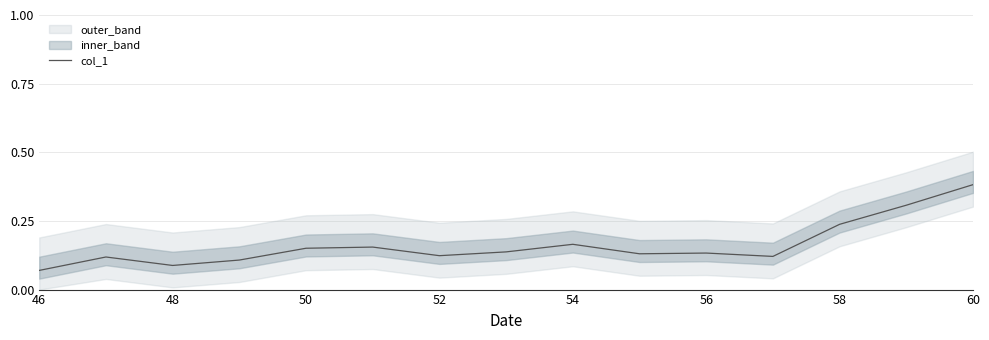

At which label does col_1 reach its peak?

60